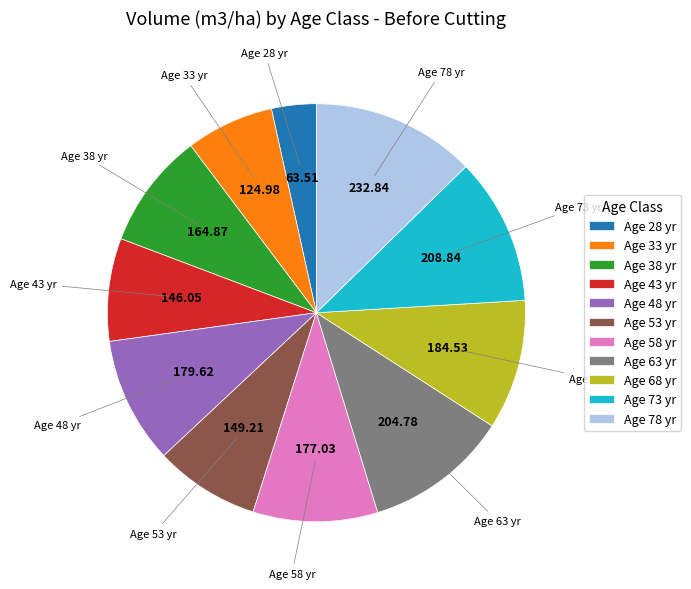

Between Age 58 yr and Age 63 yr, which is larger?

Age 63 yr